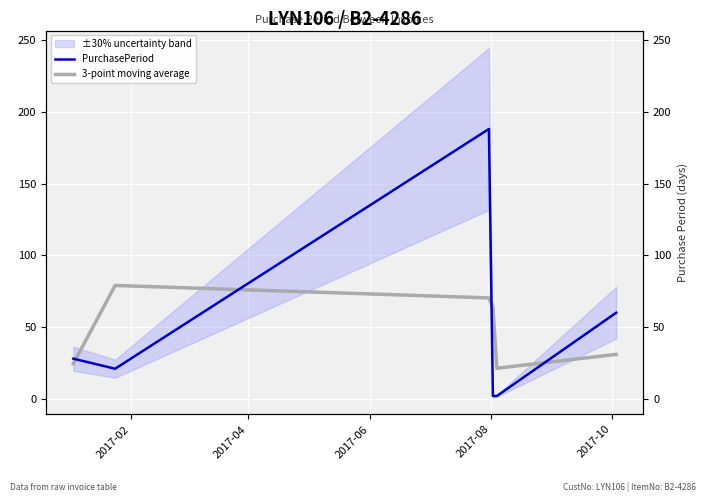

List the series in order of their peak value, lowest first.

3-point moving average, PurchasePeriod